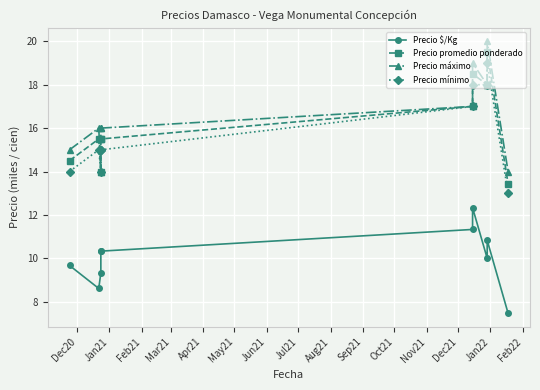

Is the value of Precio $/Kg at Aug21 greater than the value of Precio máximo at Jan21?

No